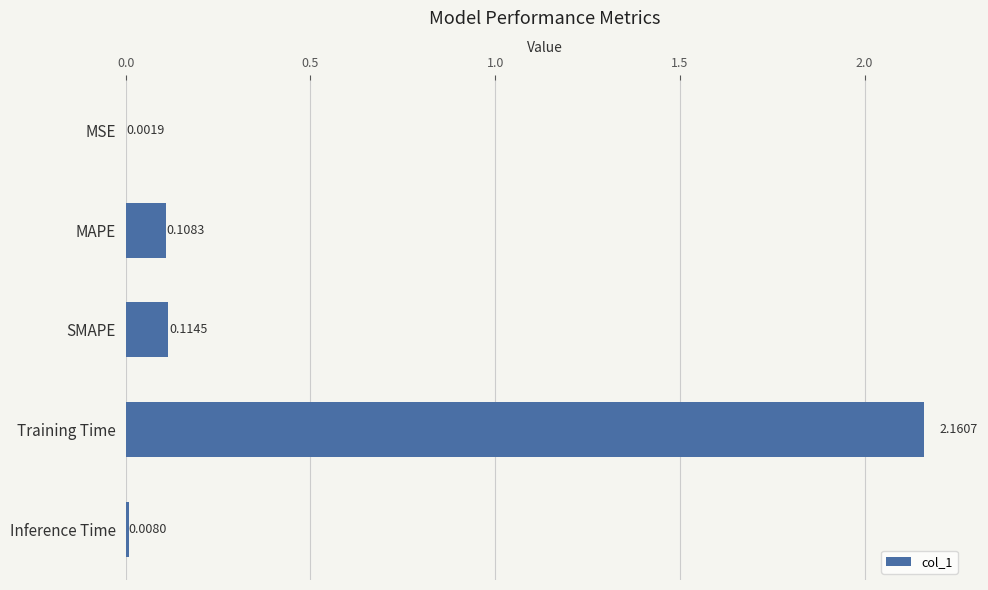

Where is the data nearest to the value 1?

SMAPE